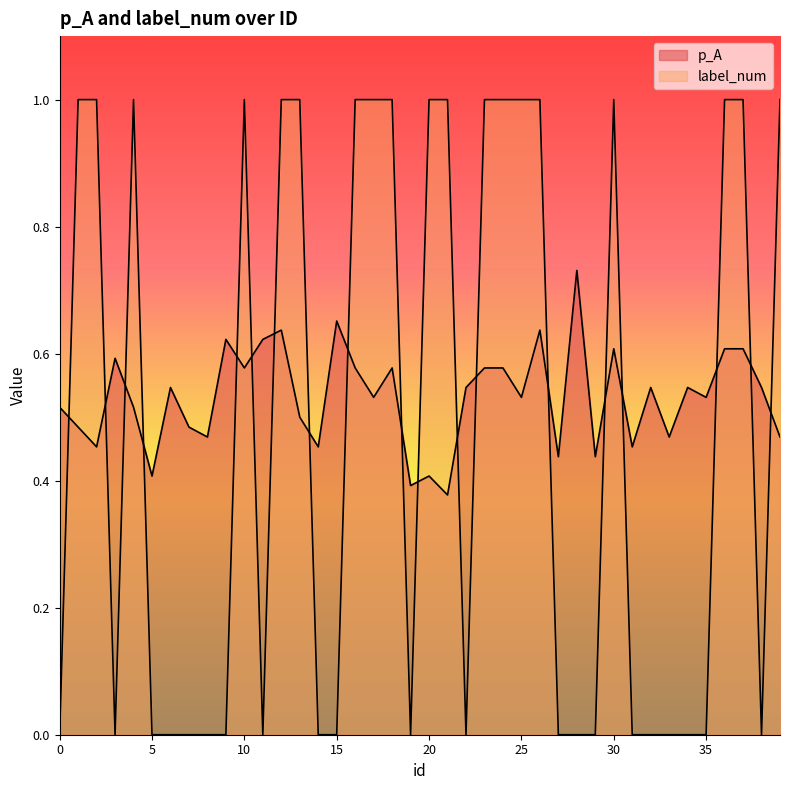

Is the value of label_num at 25 greater than the value of p_A at 31?

Yes